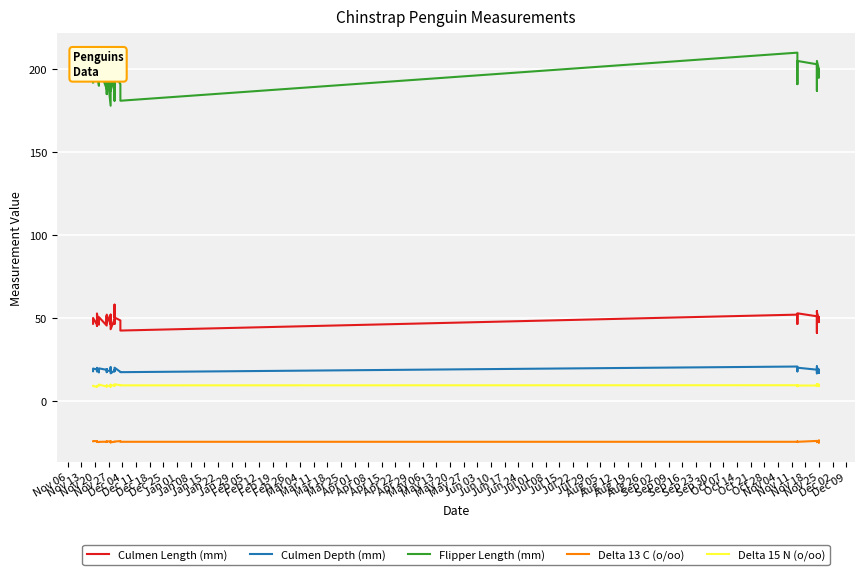

Reading left to right, transcribe all the data shown in this chart.

Culmen Length (mm): 46.5	50.0	46.0	45.2	51.3	52.7	45.9	50.5	45.4	51.3	47.0	52.0	46.1	51.3	50.6	46.6	51.7	52.0	46.7	43.2	49.2	46.4	58.0	50.3	48.5	42.4	52.0	47.6	46.4	52.8	51.0	42.5	40.9	46.9	54.2	53.5	49.5	49.7	47.5	50.5
Culmen Depth (mm): 17.9	19.5	18.9	17.8	19.9	19.8	17.1	19.6	18.7	19.2	17.3	18.1	18.2	18.2	19.4	17.8	20.3	19.0	17.9	16.6	18.2	18.6	17.8	20.0	17.5	17.3	20.7	18.3	17.8	20.0	18.8	16.7	16.6	16.6	20.8	19.9	19.0	18.6	16.8	18.4
Flipper Length (mm): 192.0	196.0	195.0	198.0	198.0	197.0	190.0	201.0	188.0	193.0	185.0	201.0	178.0	197.0	193.0	193.0	194.0	197.0	195.0	187.0	195.0	190.0	181.0	197.0	191.0	181.0	210.0	195.0	191.0	205.0	203.0	187.0	187.0	192.0	201.0	205.0	200.0	195.0	199.0	200.0
Delta 13 C (o/oo): -24.3	-24.2	-24.3	-24.5	-24.4	-24.6	-24.9	-24.7	-24.6	-24.8	-24.8	-24.4	-24.6	-24.8	-25.0	-24.6	-24.4	-24.5	-24.6	-25.0	-24.6	-24.6	-24.6	-24.5	-24.3	-24.7	-24.7	-24.7	-24.5	-24.7	-24.2	-24.5	-24.5	-24.7	-24.6	-24.9	-24.3	-24.3	-25.1	-23.9
Delta 15 N (o/oo): 9.0	8.9	8.5	8.9	8.8	9.0	9.1	9.8	8.6	9.3	8.7	9.0	8.9	8.6	9.3	9.0	8.7	9.4	9.7	9.4	9.3	9.3	9.1	10.0	9.4	9.4	9.4	8.8	9.4	9.3	9.2	9.4	9.1	9.8	9.5	10.0	9.6	9.8	9.1	8.9